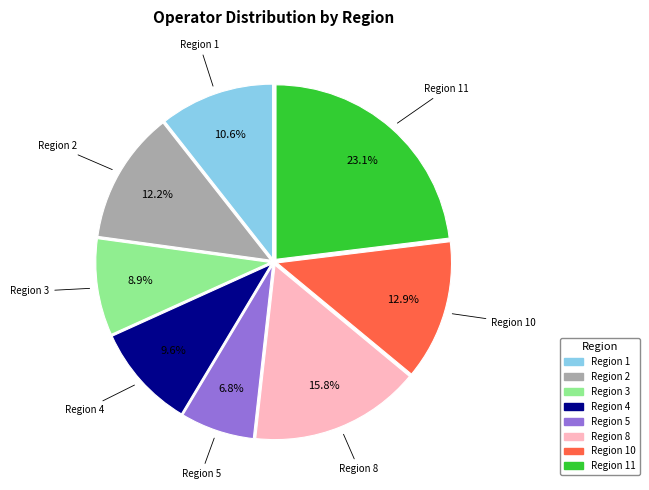

Count the number of slices in the pie.

8